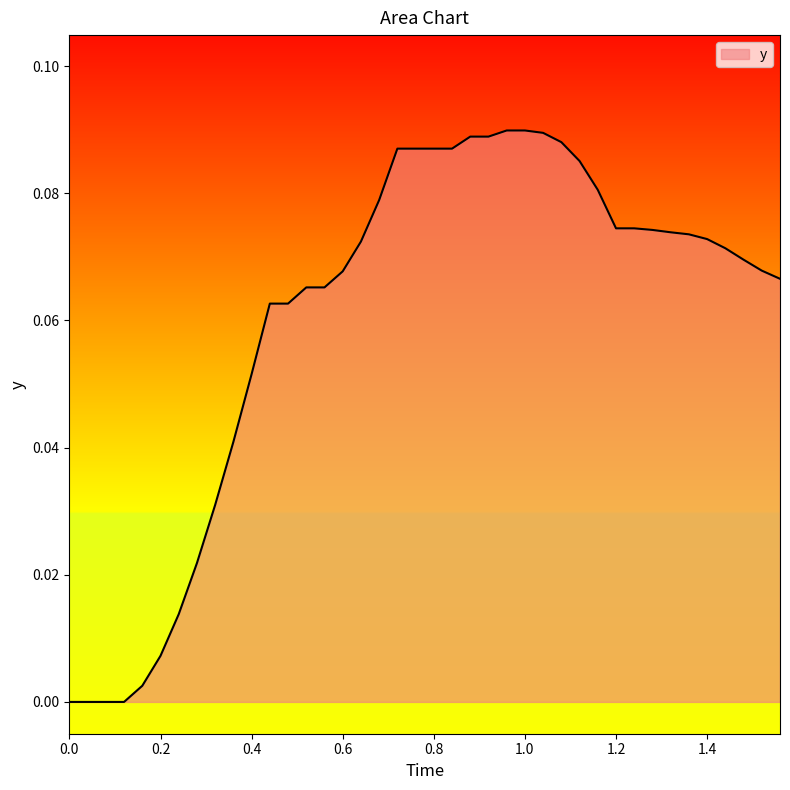

Does the chart have visible grid lines?

No